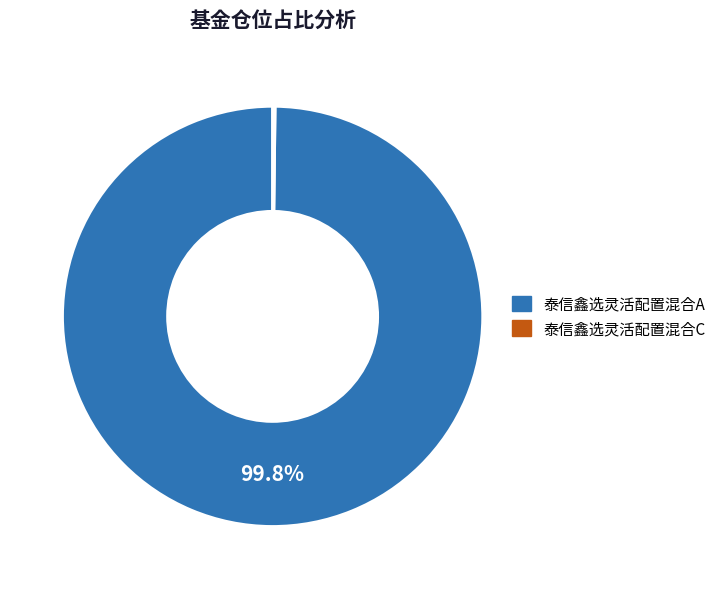

Is there any slice that represents more than half of the pie?

Yes